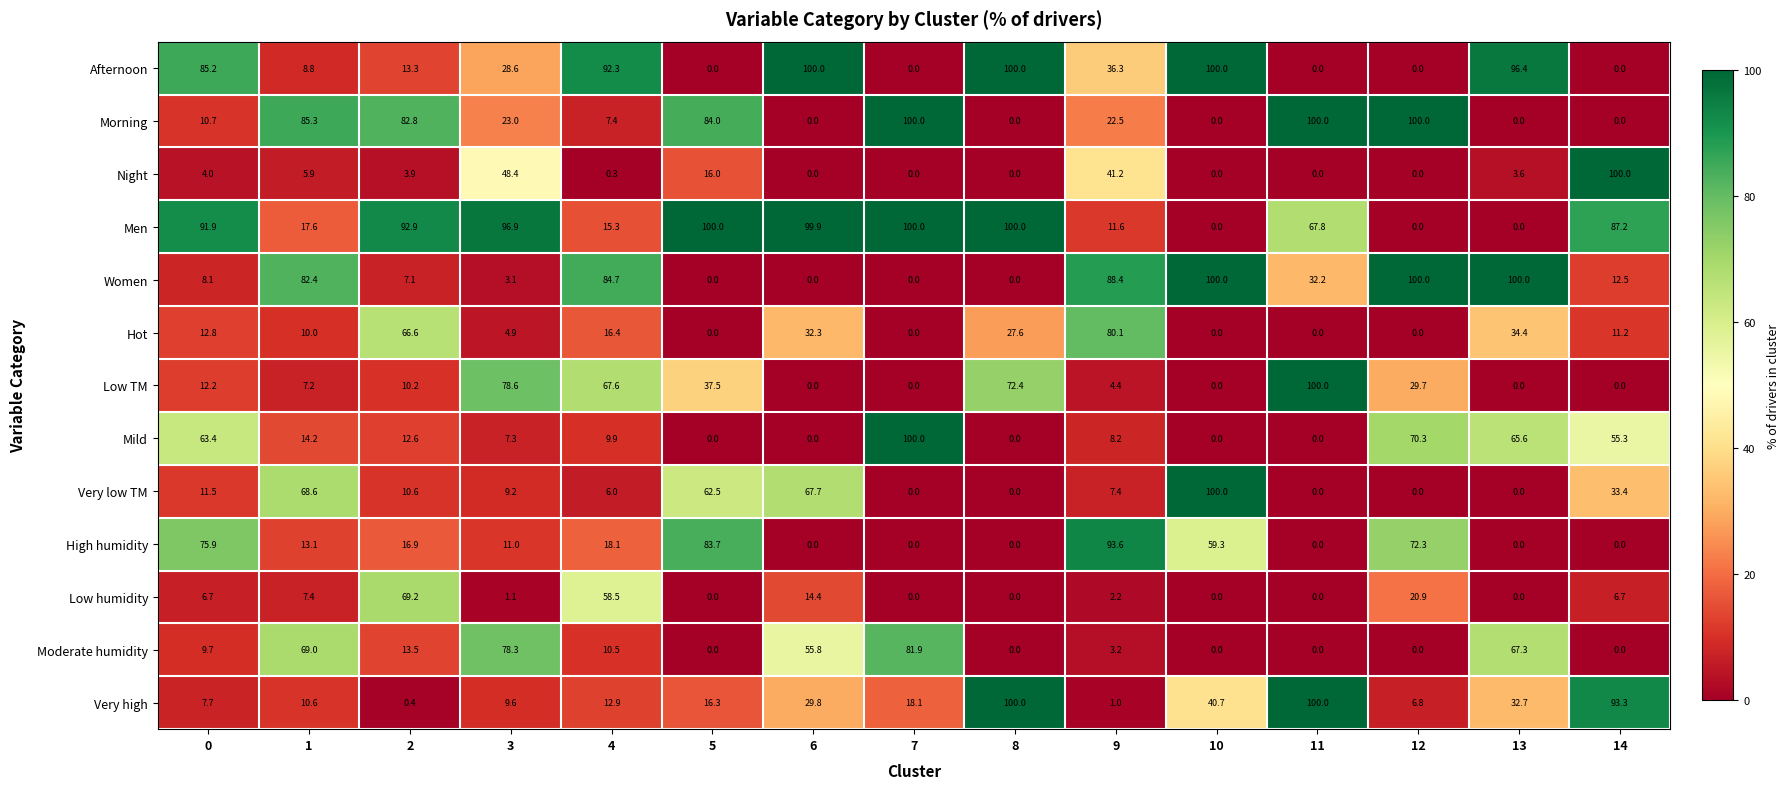

What is the greatest value displayed?

100.0